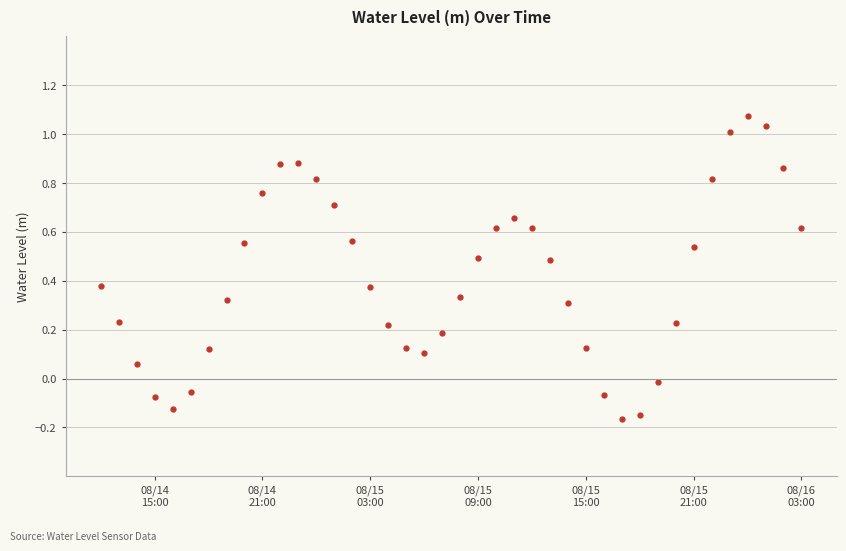

How many data points does each series have?

40